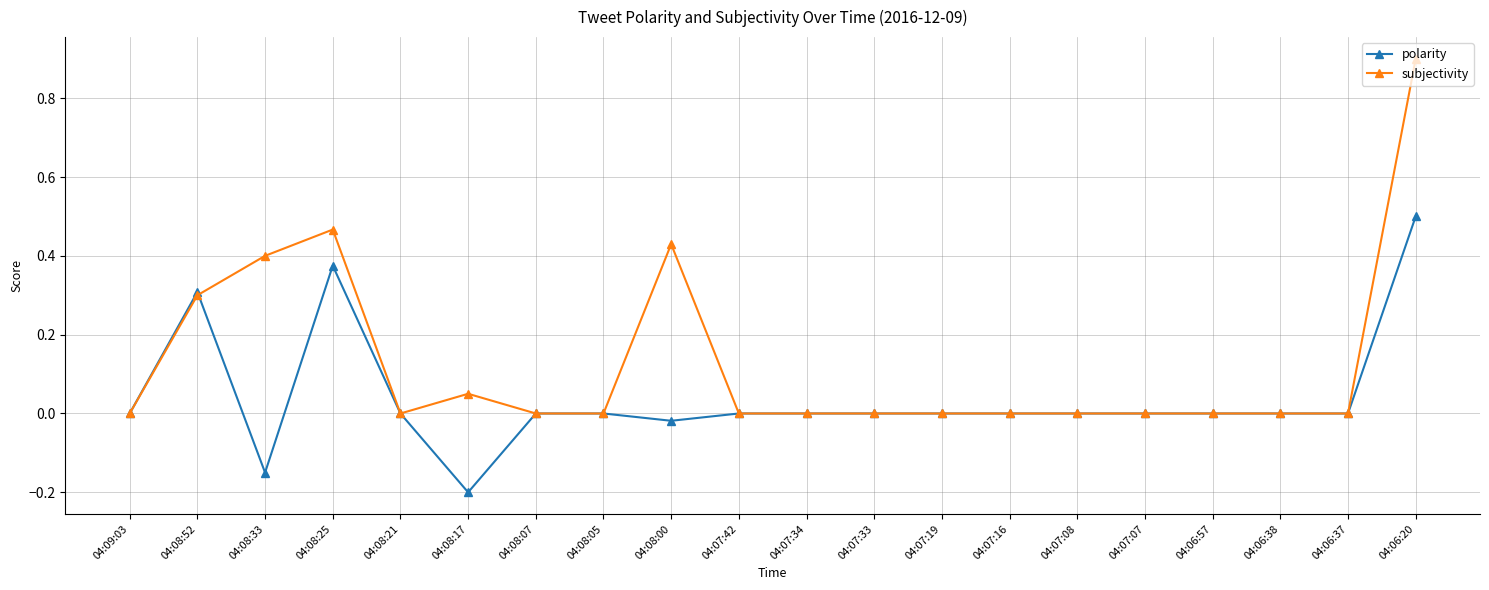

Which series has the largest total across all categories?

subjectivity